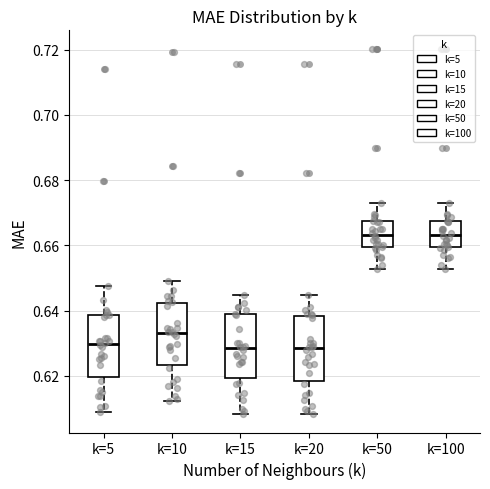

Reading left to right, transcribe this box plot: for each box, give where its median line is, the range the box spans, and where its two whiskers end, as read against the y-axis. The values are not printed on the chart, so give them approximately, as read against the axis.

k=5: median 0.630, box 0.620 to 0.638, whiskers 0.610 to 0.648
k=10: median 0.634, box 0.624 to 0.642, whiskers 0.612 to 0.650
k=15: median 0.628, box 0.620 to 0.638, whiskers 0.608 to 0.644
k=20: median 0.628, box 0.618 to 0.638, whiskers 0.608 to 0.644
k=50: median 0.664, box 0.660 to 0.668, whiskers 0.652 to 0.674
k=100: median 0.664, box 0.660 to 0.668, whiskers 0.652 to 0.674